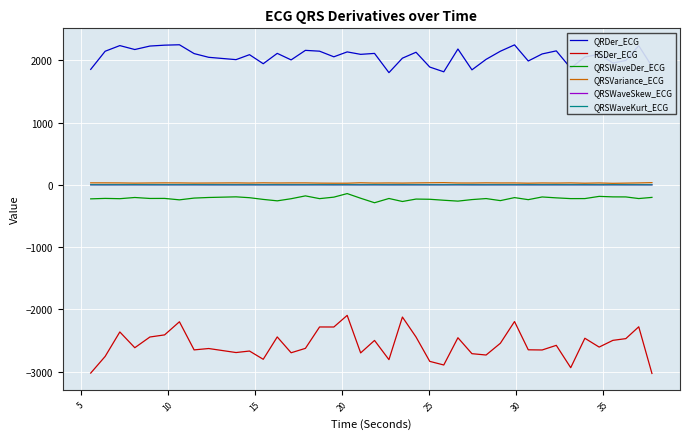

True or false: RSDer_ECG and QRSWaveSkew_ECG cross at least once.

False